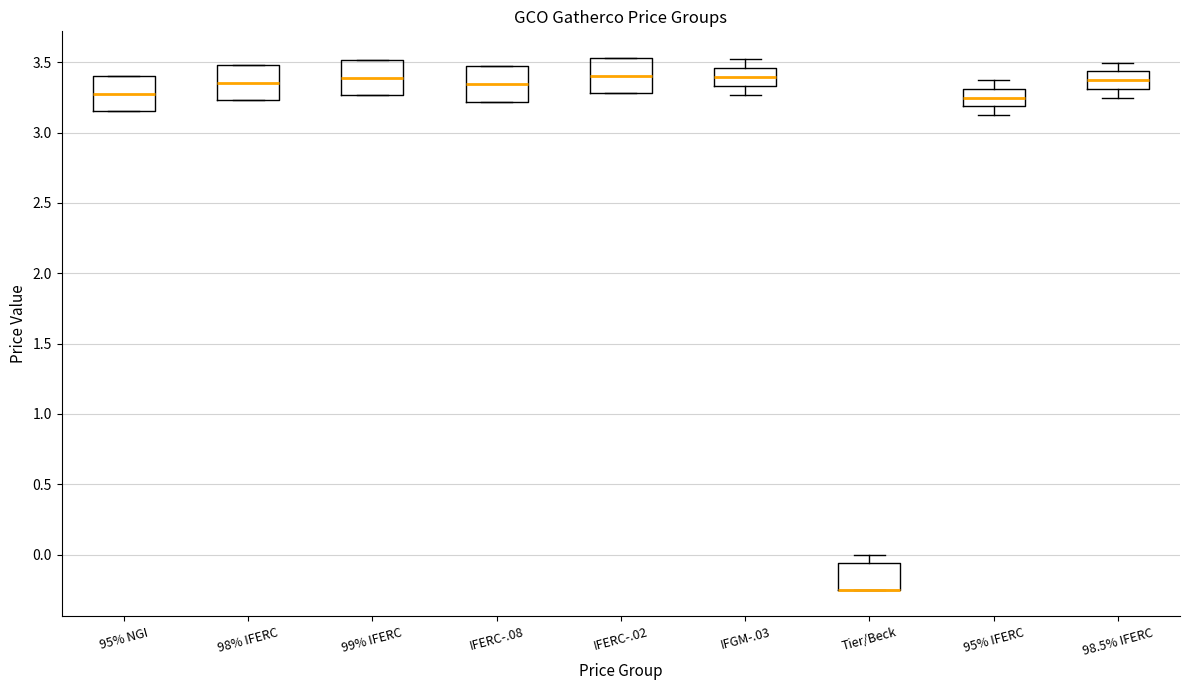

Where is the lower edge of the box for 98.5% IFERC on the y-axis? The values are not printed on the chart, so give them approximately, as read against the axis.

3.30